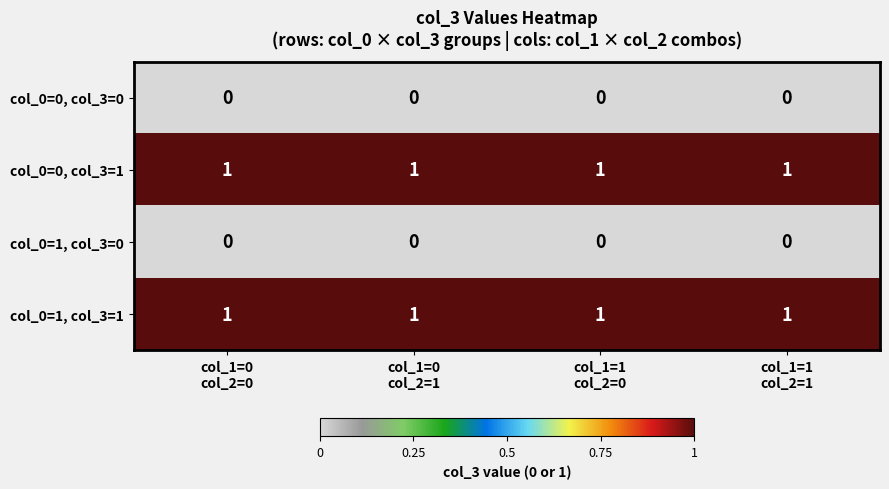

What is the sum of all col_0=1, col_3=1 values?

4